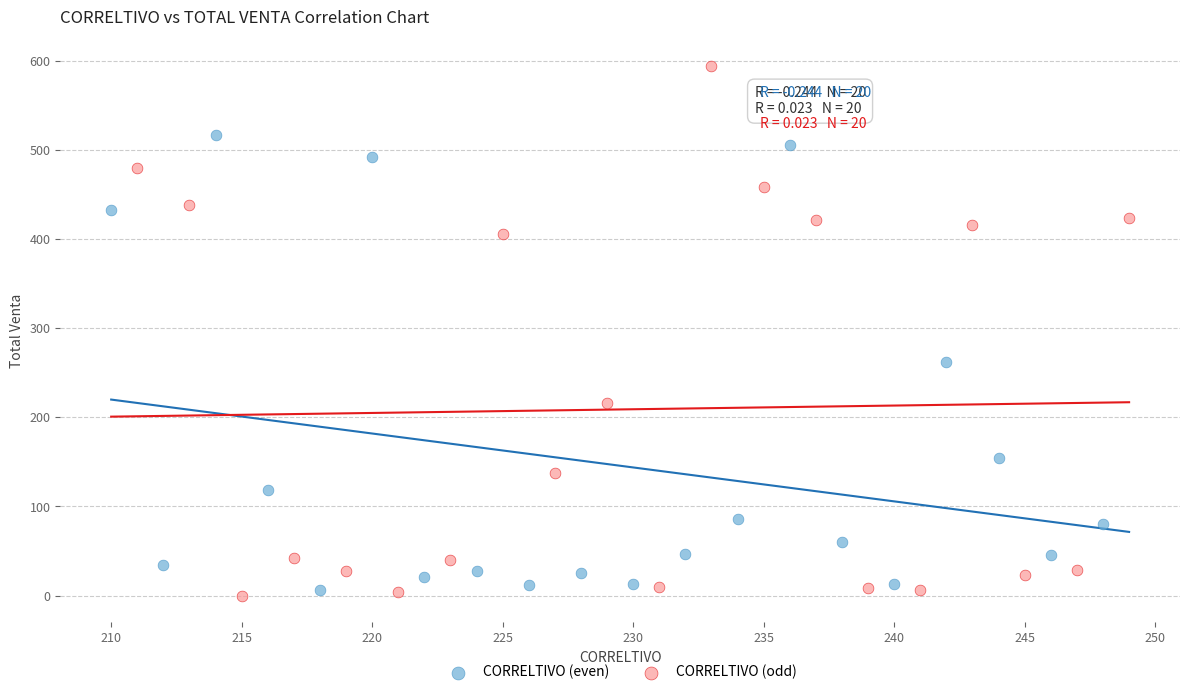

Which series reaches the minimum Y coordinate?

CORRELTIVO (odd)